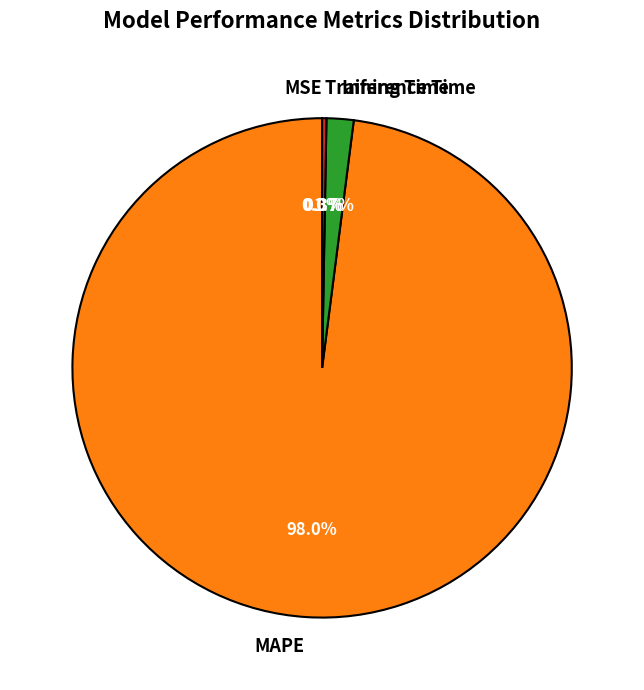

What percentage is the Inference Time slice, to the nearest percent?

2%